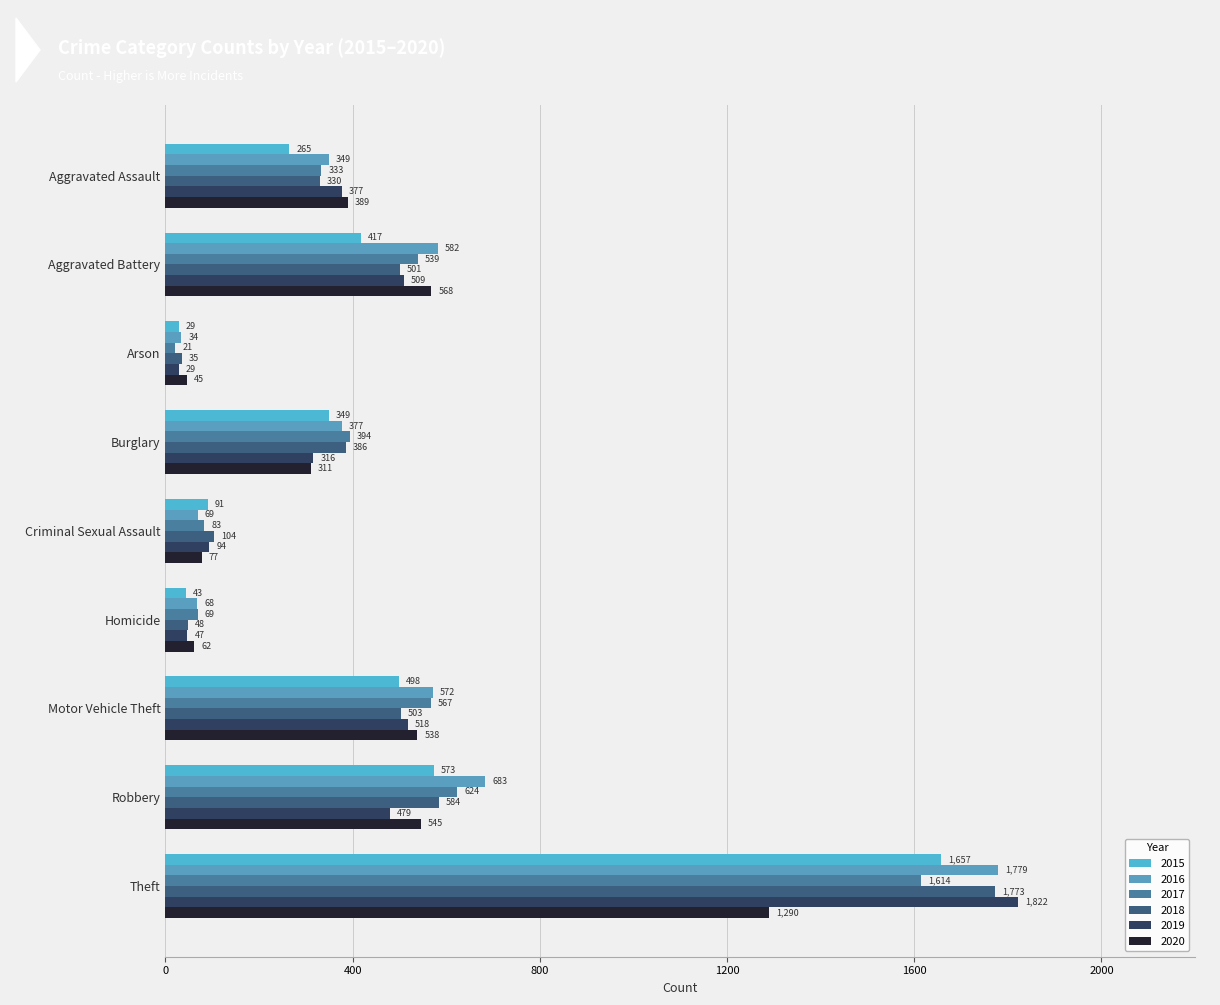

What position from the right is Criminal Sexual Assault?

5